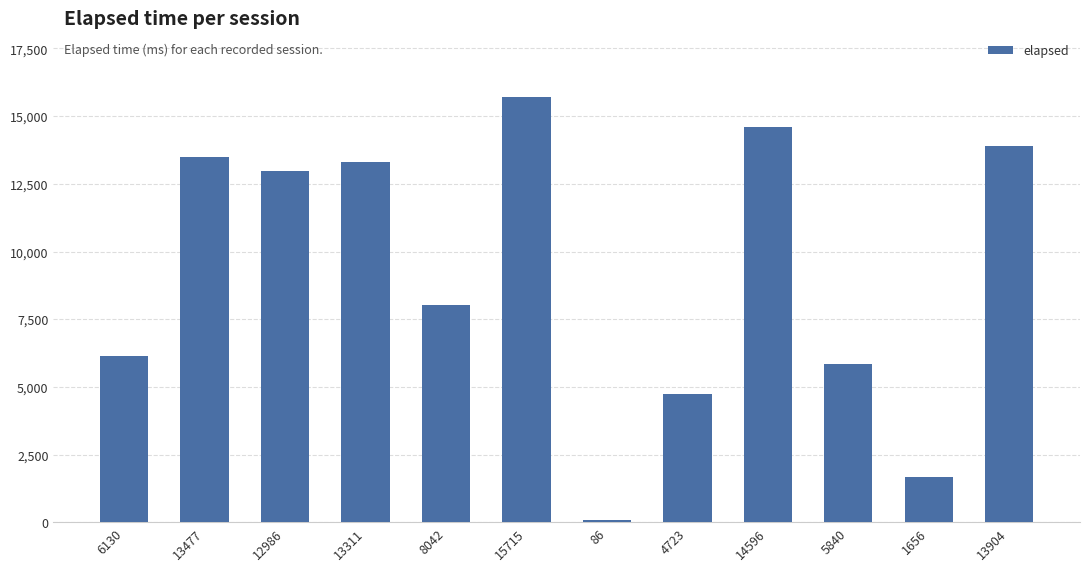

Where is the data nearest to the value 7900?

8042